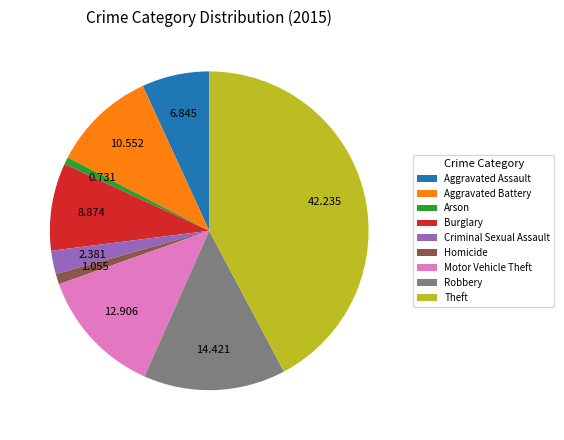

Count the number of slices in the pie.

9